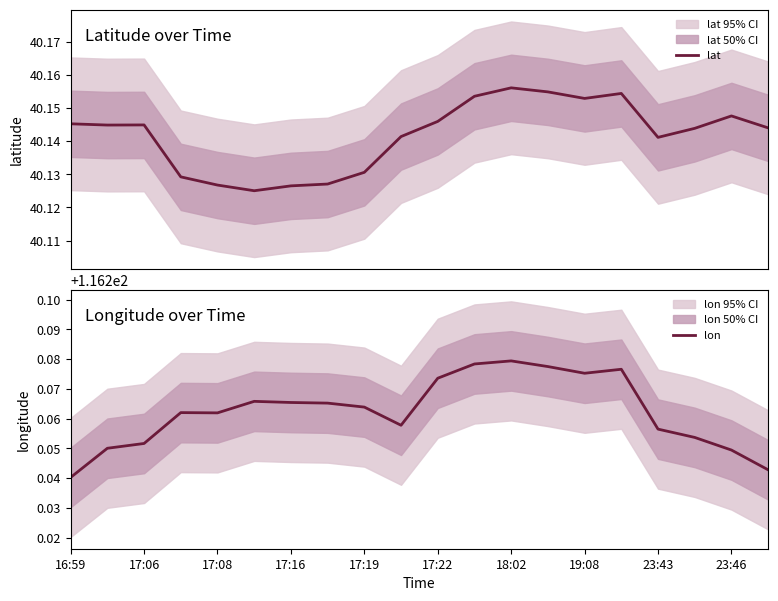

Which category has the lowest value in the lon series?

16:59